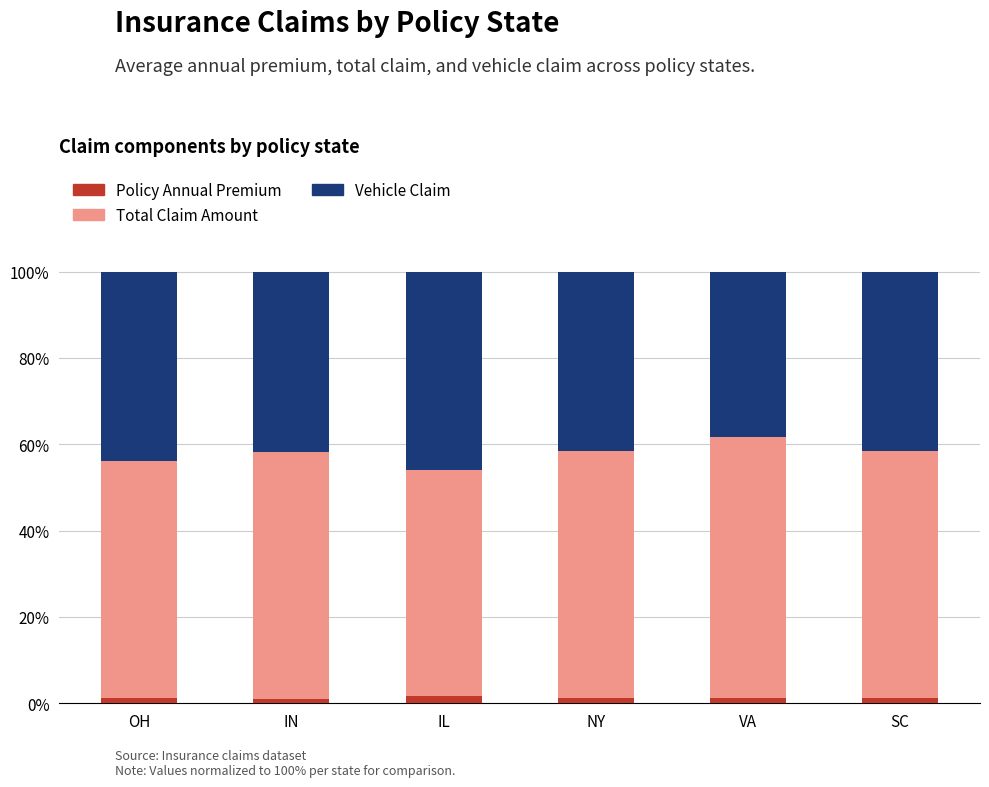

How many categories are shown in the chart?

6